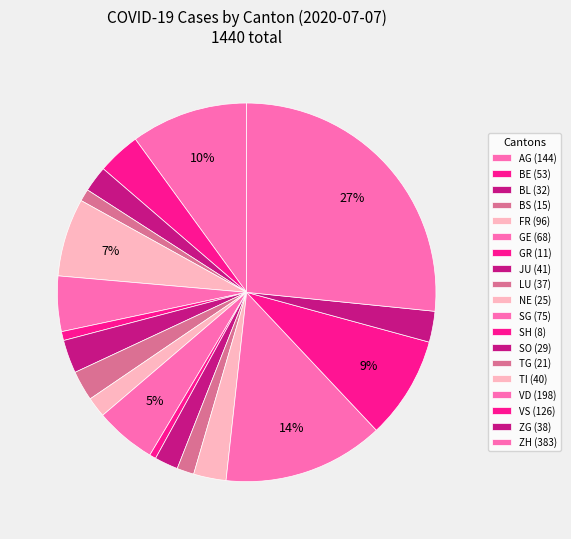

How many slices are in this pie chart?

19